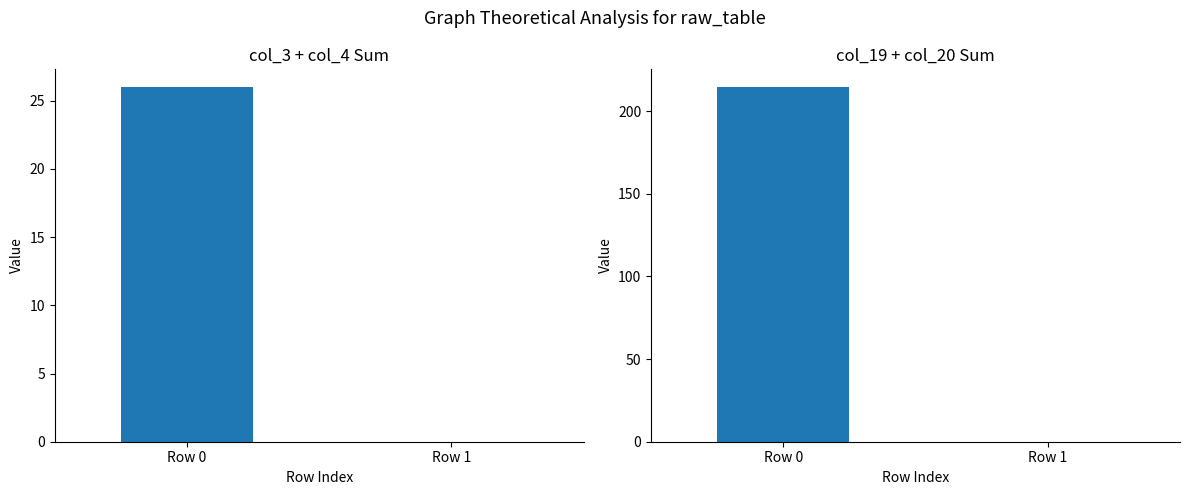

Count the number of categories in the chart.

2